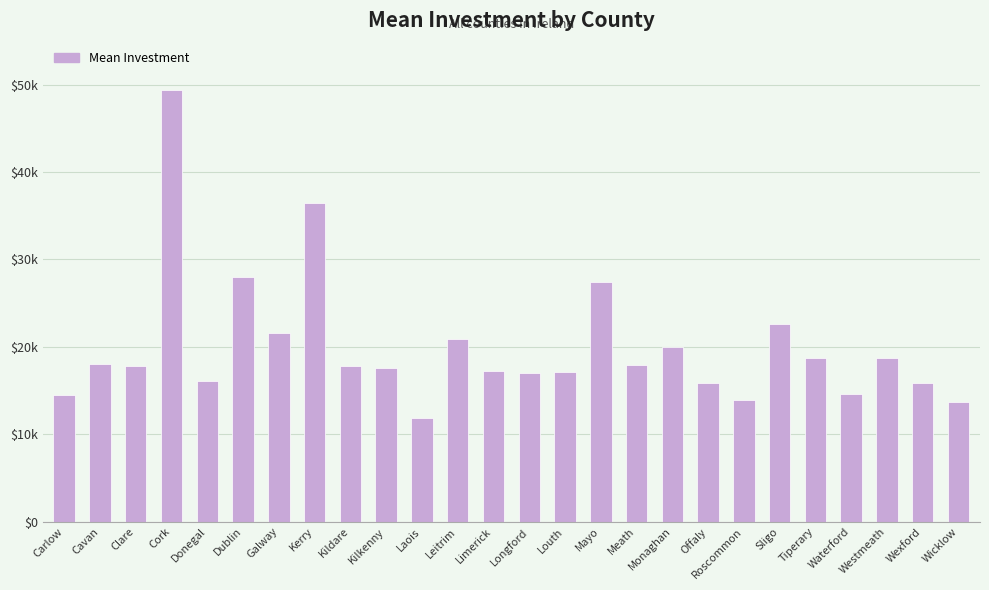

Does the chart contain any negative values?

No